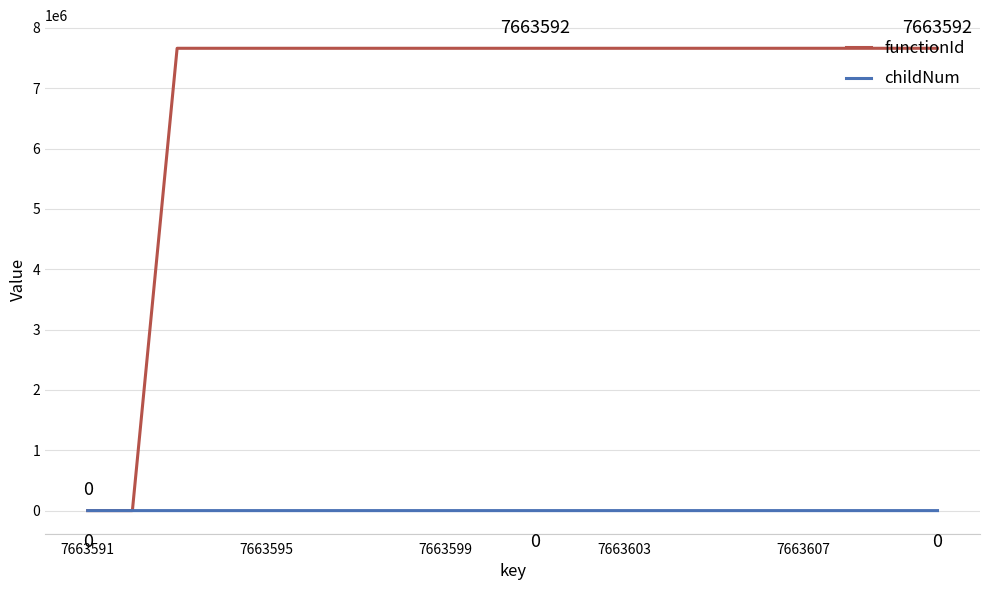

Rank the series by their average value, from highest to lowest.

functionId, childNum